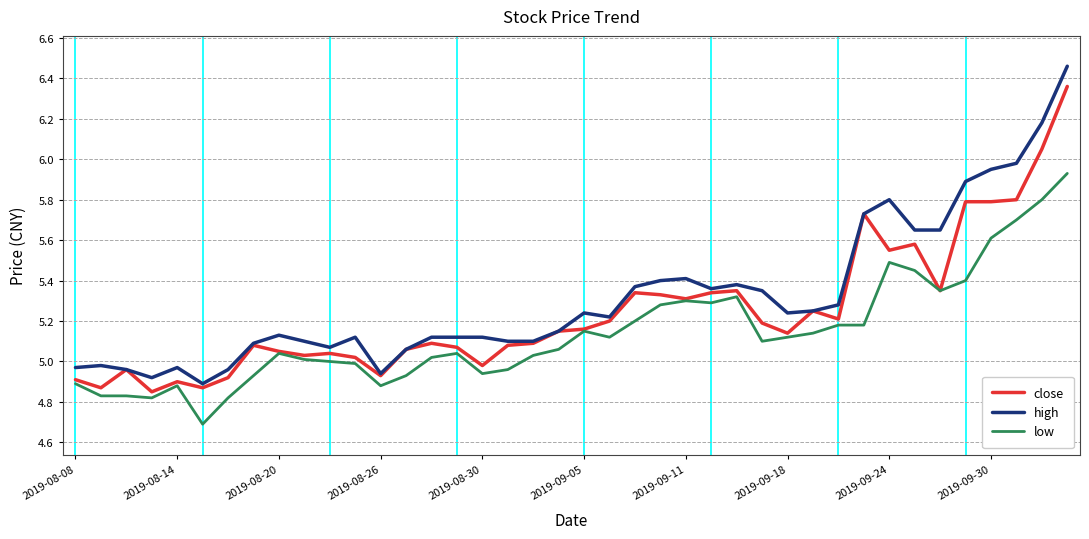

What is the minimum value for low?

4.7